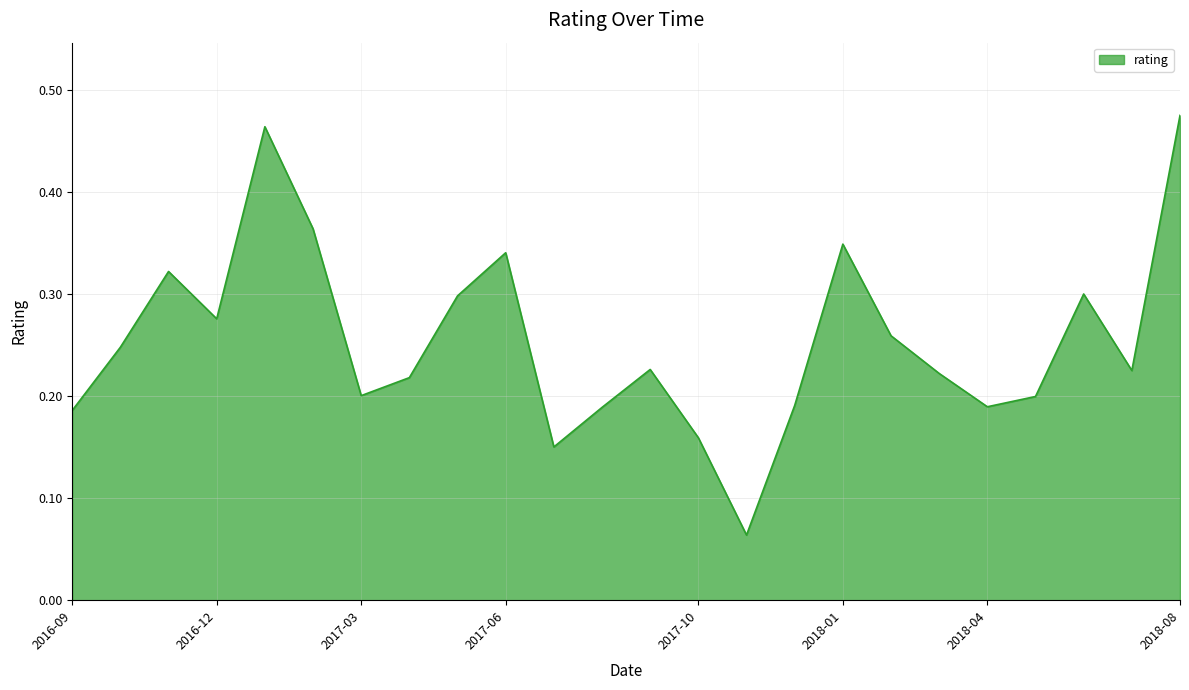

True or false: there are more than 1 points higher than both neighbors.

True